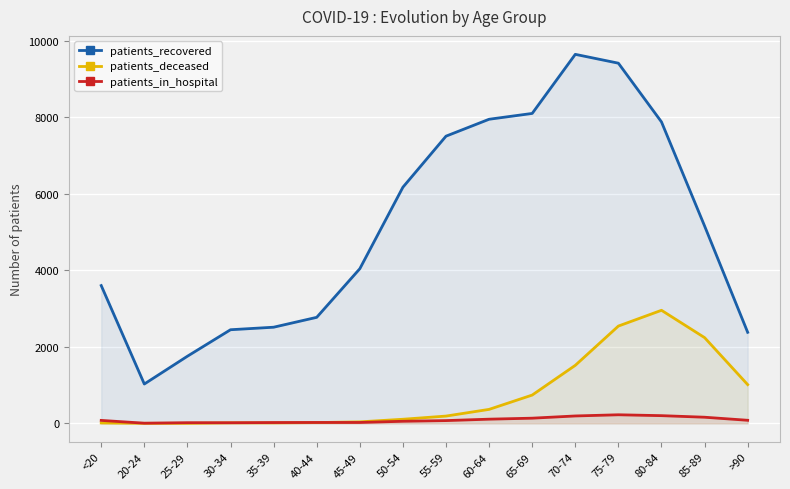

How many series are shown in this chart?

3